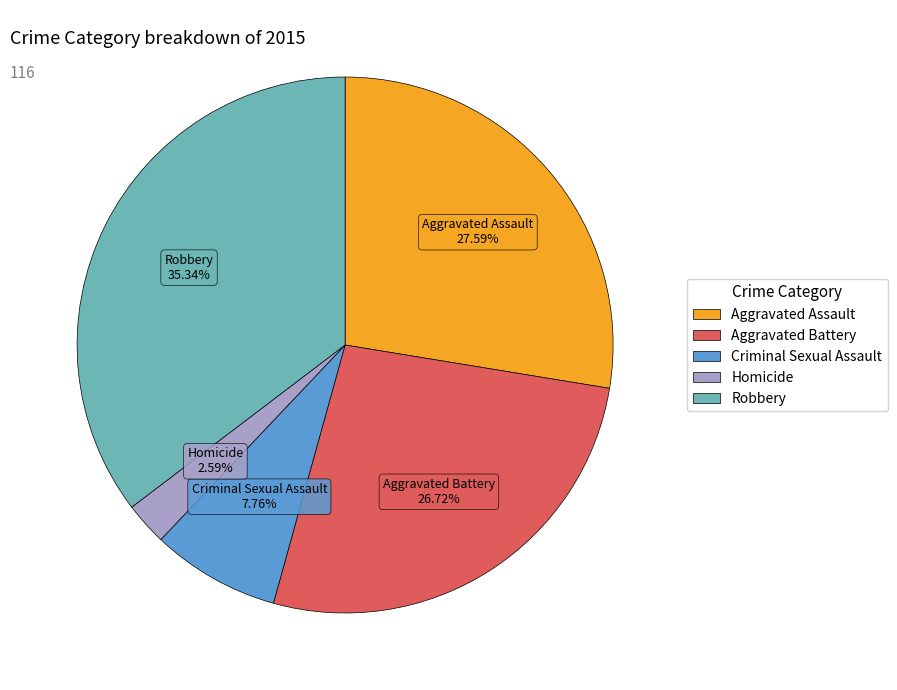

True or false: Criminal Sexual Assault accounts for 8% of the total.

True